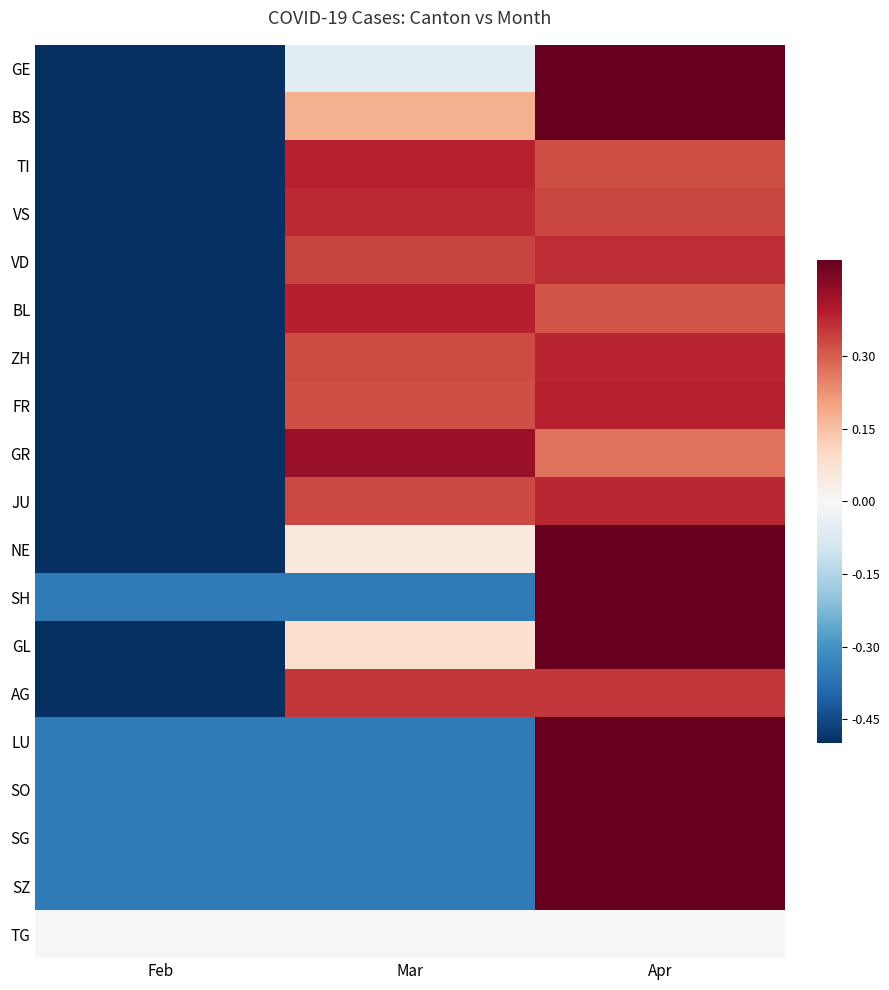

Which series has the largest range (max minus min)?

GE